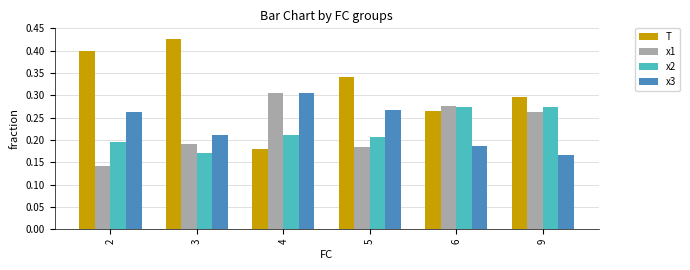

True or false: T has a value of 0.3 at 6.

True